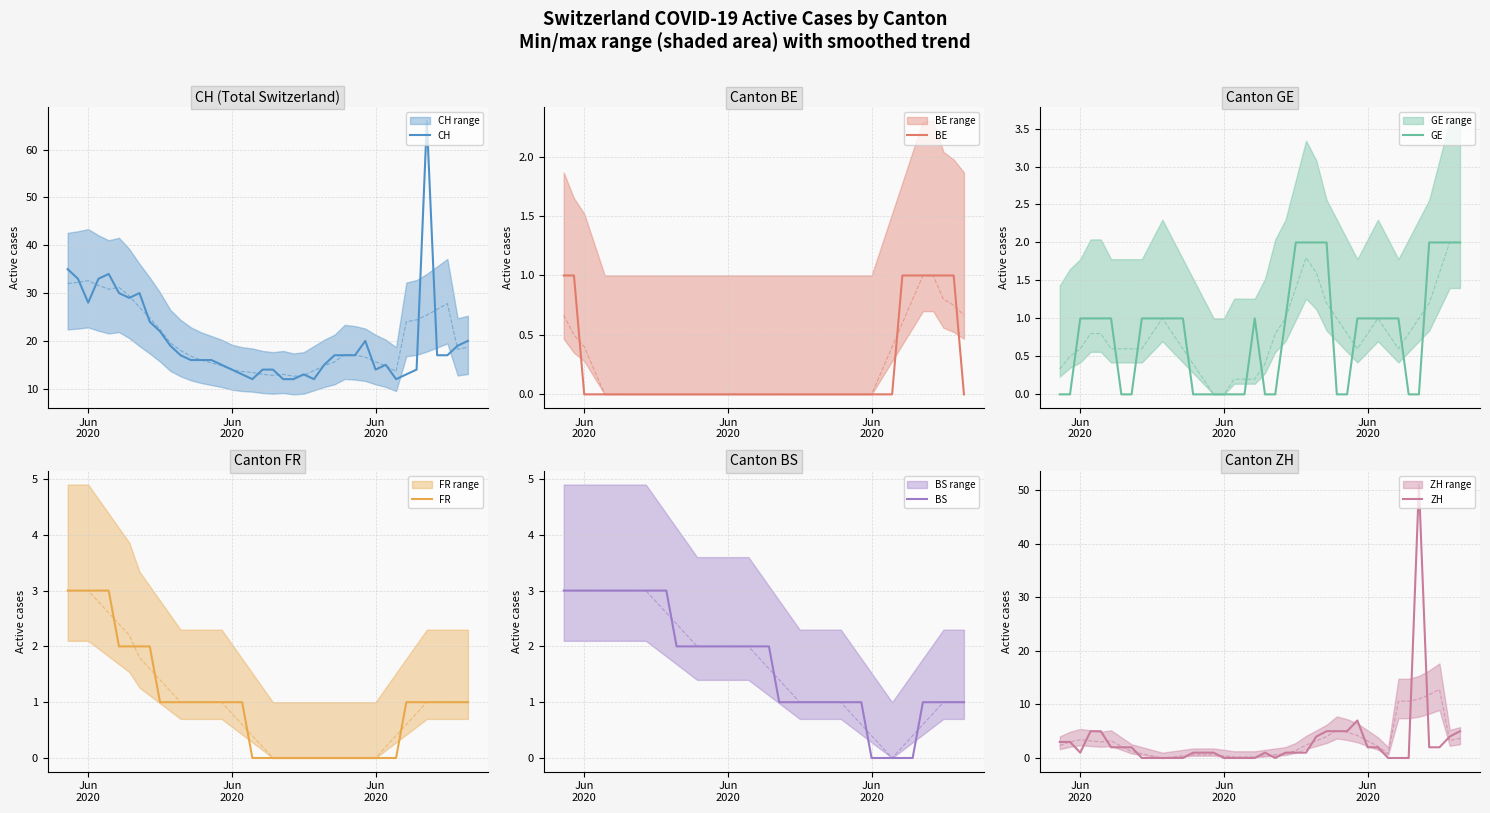

True or false: BS has more than 2 points higher than both neighbors.

False